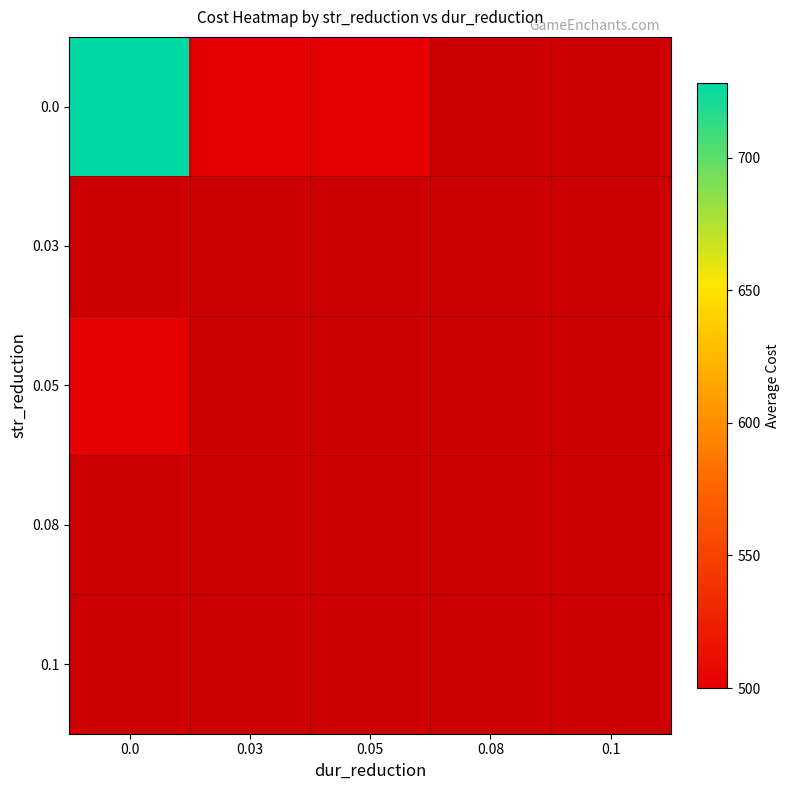

How many distinct data groups are displayed?

5